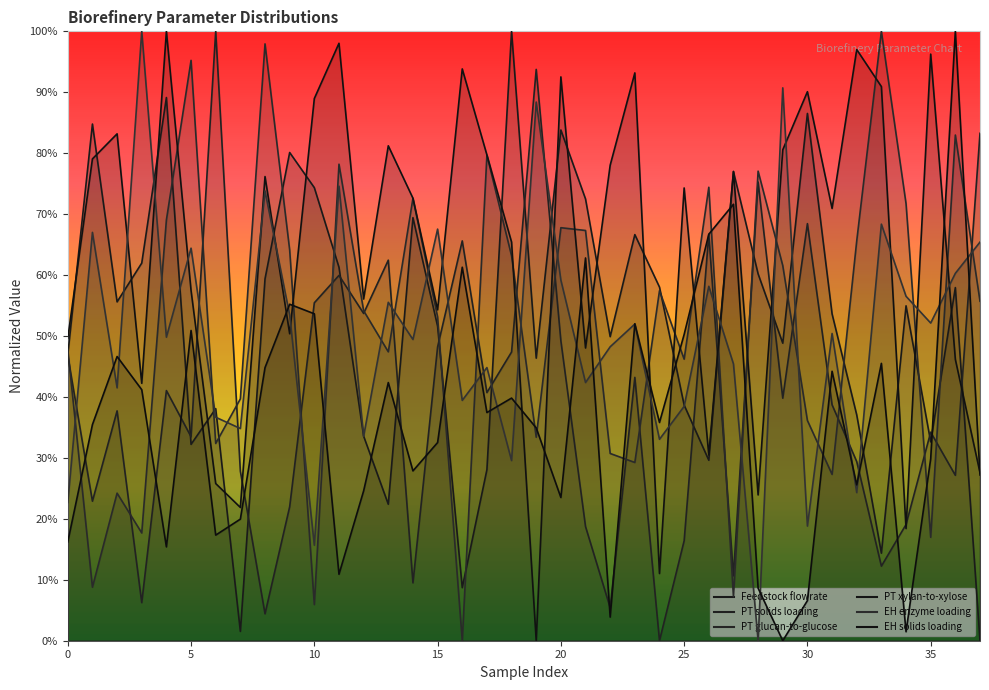

At which category is the sum across all series the highest?

11